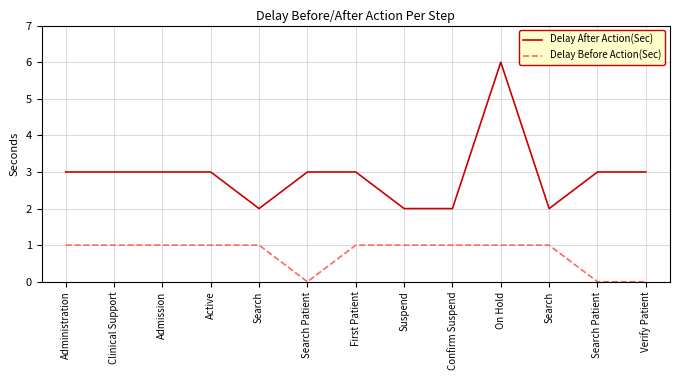

List the labels in order of Delay Before Action(Sec) value, largest first.

Administration, Clinical Support, Admission, Active, Search, First Patient, Suspend, Confirm Suspend, On Hold, Search, Search Patient, Search Patient, Verify Patient